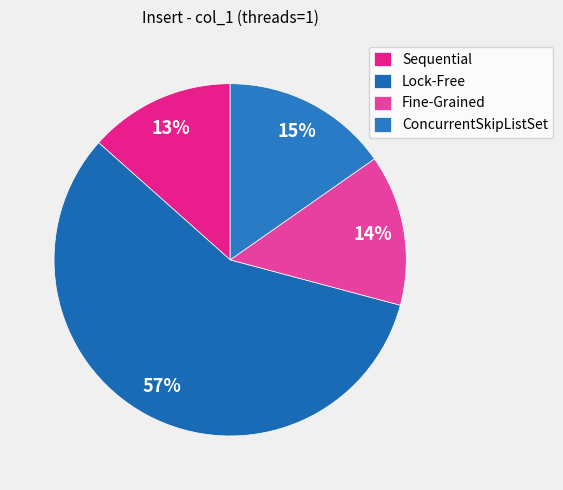

Approximately how many times larger is the value at ConcurrentSkipListSet compared to Fine-Grained?

1.1